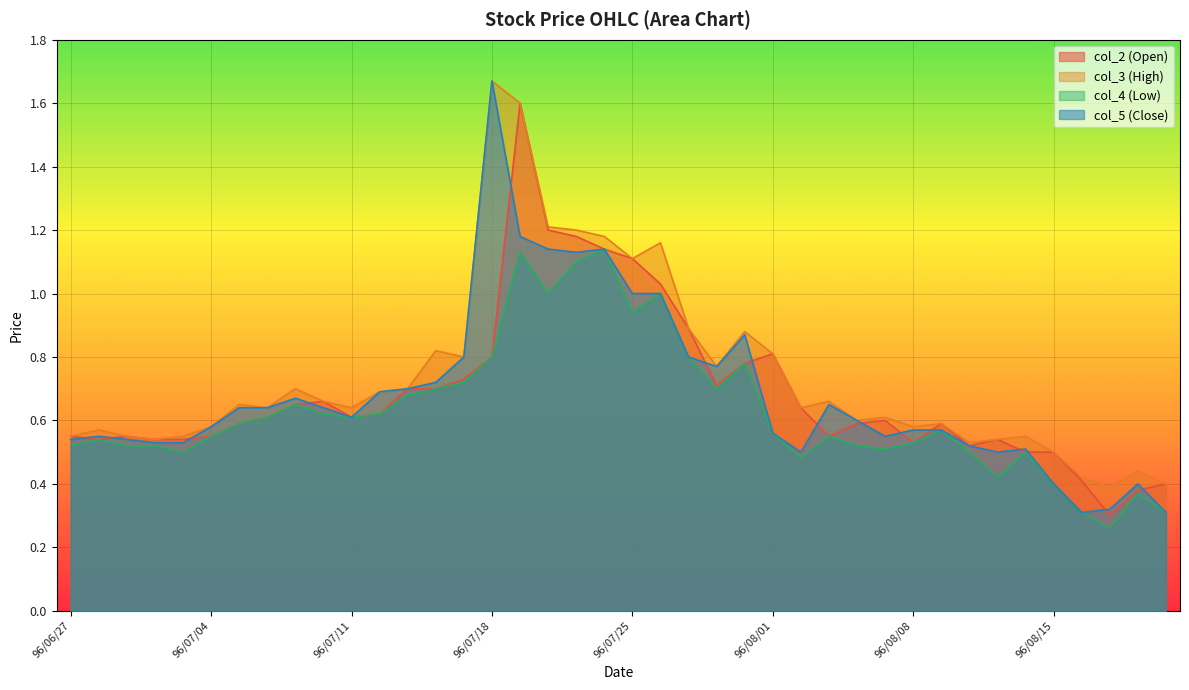

Reading left to right, transcribe all the data shown in this chart.

col_2 (Open): 96/06/27=0.6	96/06/28=0.5	96/06/29=0.6	96/07/02=0.5	96/07/03=0.5	96/07/04=0.6	96/07/05=0.6	96/07/06=0.6	96/07/09=0.7	96/07/10=0.7	96/07/11=0.6	96/07/12=0.6	96/07/13=0.7	96/07/16=0.7	96/07/17=0.7	96/07/18=0.8	96/07/19=1.6	96/07/20=1.2	96/07/23=1.2	96/07/24=1.1	96/07/25=1.1	96/07/26=1.0	96/07/27=0.9	96/07/30=0.7	96/07/31=0.8	96/08/01=0.8	96/08/02=0.6	96/08/03=0.6	96/08/06=0.6	96/08/07=0.6	96/08/08=0.5	96/08/09=0.6	96/08/10=0.5	96/08/13=0.5	96/08/14=0.5	96/08/15=0.5	96/08/16=0.4	96/08/17=0.3	96/08/20=0.4	96/08/21=0.4
col_3 (High): 96/06/27=0.6	96/06/28=0.6	96/06/29=0.6	96/07/02=0.5	96/07/03=0.6	96/07/04=0.6	96/07/05=0.7	96/07/06=0.6	96/07/09=0.7	96/07/10=0.7	96/07/11=0.6	96/07/12=0.7	96/07/13=0.7	96/07/16=0.8	96/07/17=0.8	96/07/18=1.7	96/07/19=1.6	96/07/20=1.2	96/07/23=1.2	96/07/24=1.2	96/07/25=1.1	96/07/26=1.2	96/07/27=0.9	96/07/30=0.8	96/07/31=0.9	96/08/01=0.8	96/08/02=0.6	96/08/03=0.7	96/08/06=0.6	96/08/07=0.6	96/08/08=0.6	96/08/09=0.6	96/08/10=0.5	96/08/13=0.5	96/08/14=0.6	96/08/15=0.5	96/08/16=0.4	96/08/17=0.4	96/08/20=0.4	96/08/21=0.4
col_4 (Low): 96/06/27=0.5	96/06/28=0.5	96/06/29=0.5	96/07/02=0.5	96/07/03=0.5	96/07/04=0.6	96/07/05=0.6	96/07/06=0.6	96/07/09=0.7	96/07/10=0.6	96/07/11=0.6	96/07/12=0.6	96/07/13=0.7	96/07/16=0.7	96/07/17=0.7	96/07/18=0.8	96/07/19=1.1	96/07/20=1.0	96/07/23=1.1	96/07/24=1.1	96/07/25=0.9	96/07/26=1.0	96/07/27=0.8	96/07/30=0.7	96/07/31=0.8	96/08/01=0.6	96/08/02=0.5	96/08/03=0.6	96/08/06=0.5	96/08/07=0.5	96/08/08=0.5	96/08/09=0.6	96/08/10=0.5	96/08/13=0.4	96/08/14=0.5	96/08/15=0.4	96/08/16=0.3	96/08/17=0.3	96/08/20=0.4	96/08/21=0.3
col_5 (Close): 96/06/27=0.5	96/06/28=0.6	96/06/29=0.5	96/07/02=0.5	96/07/03=0.5	96/07/04=0.6	96/07/05=0.6	96/07/06=0.6	96/07/09=0.7	96/07/10=0.6	96/07/11=0.6	96/07/12=0.7	96/07/13=0.7	96/07/16=0.7	96/07/17=0.8	96/07/18=1.7	96/07/19=1.2	96/07/20=1.1	96/07/23=1.1	96/07/24=1.1	96/07/25=1.0	96/07/26=1.0	96/07/27=0.8	96/07/30=0.8	96/07/31=0.9	96/08/01=0.6	96/08/02=0.5	96/08/03=0.7	96/08/06=0.6	96/08/07=0.6	96/08/08=0.6	96/08/09=0.6	96/08/10=0.5	96/08/13=0.5	96/08/14=0.5	96/08/15=0.4	96/08/16=0.3	96/08/17=0.3	96/08/20=0.4	96/08/21=0.3